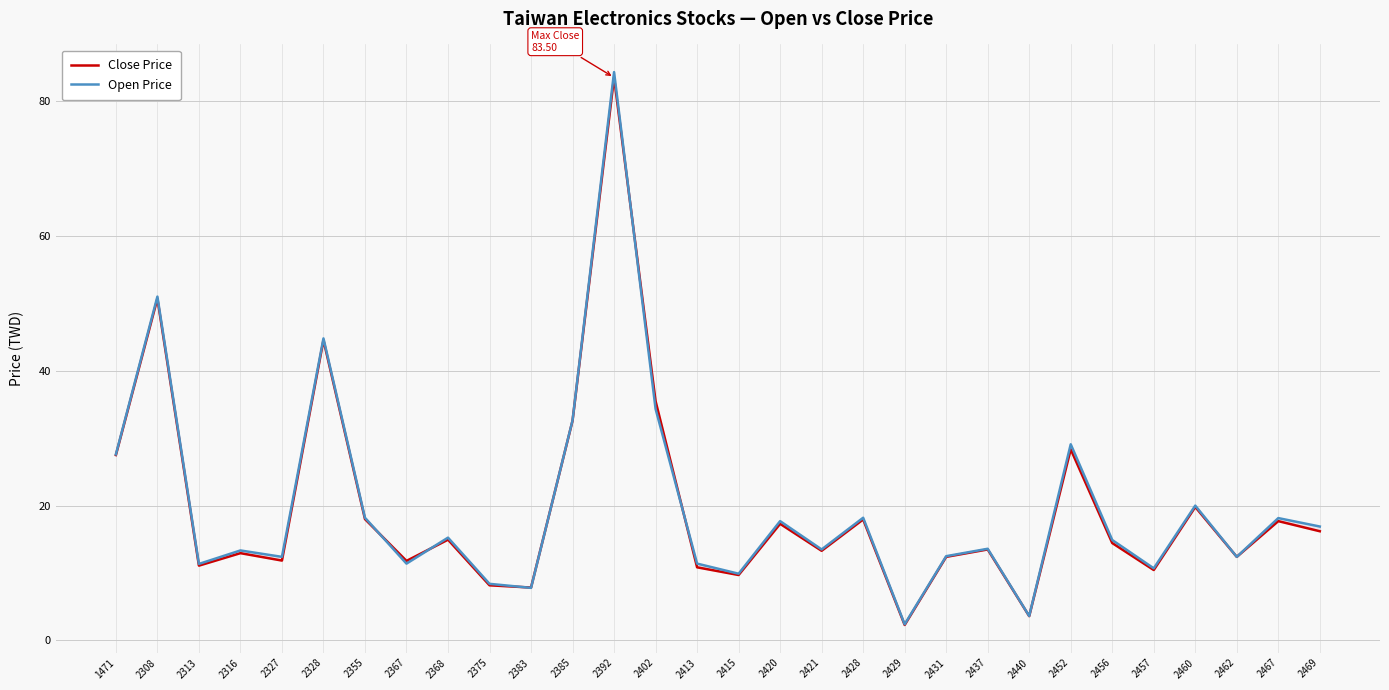

The value of Open Price at 2355 is 28.8. True or false?

False